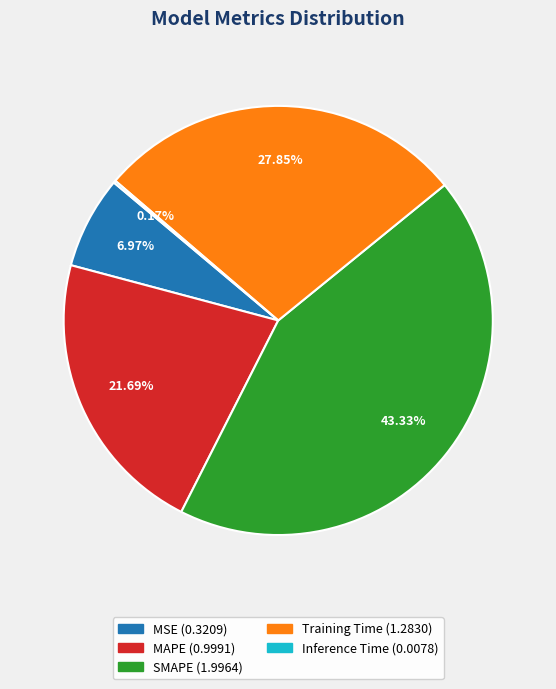

Do Training Time and MSE together represent more than half of the pie?

No